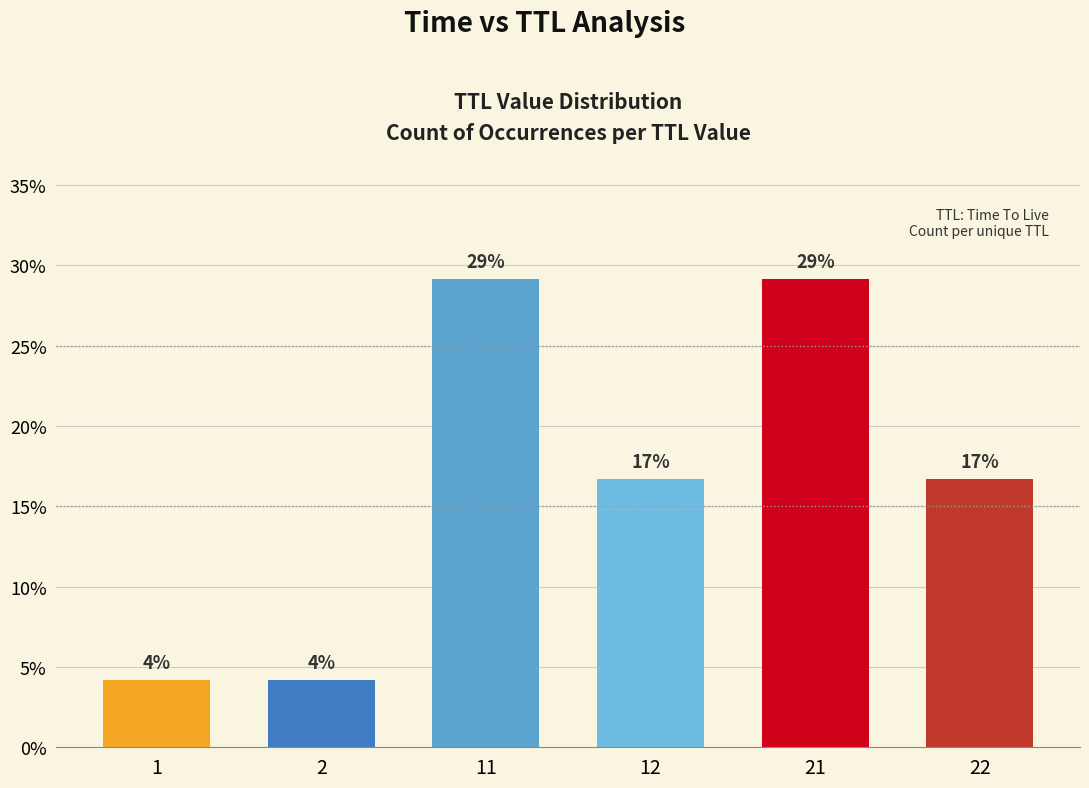

Rank the categories by value from lowest to highest.

1, 2, 12, 22, 11, 21